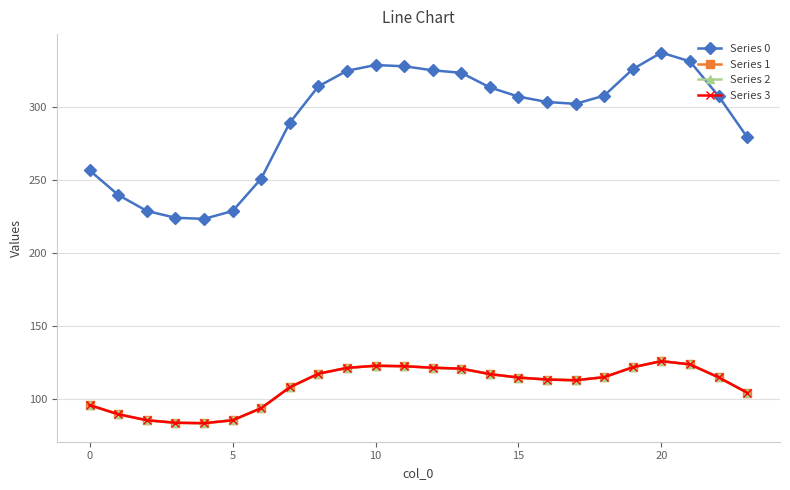

Reading left to right, extract all data points from this chart.

Series 0: 256.5	239.7	228.7	224.1	223.3	228.7	250.9	289.1	314.1	324.7	328.7	327.8	325.1	323.3	313.4	307.1	303.4	302.1	307.7	325.9	337.2	331.2	307.4	279.3
Series 1: 95.8	89.5	85.4	83.7	83.4	85.4	93.7	107.9	117.3	121.2	122.7	122.4	121.4	120.7	117.0	114.6	113.3	112.8	114.9	121.7	125.9	123.6	114.8	104.3
Series 2: 95.8	89.5	85.4	83.7	83.4	85.4	93.7	107.9	117.3	121.2	122.7	122.4	121.4	120.7	117.0	114.6	113.3	112.8	114.9	121.7	125.9	123.6	114.8	104.3
Series 3: 95.8	89.5	85.4	83.7	83.4	85.4	93.7	107.9	117.3	121.2	122.7	122.4	121.4	120.7	117.0	114.6	113.3	112.8	114.9	121.7	125.9	123.6	114.8	104.3